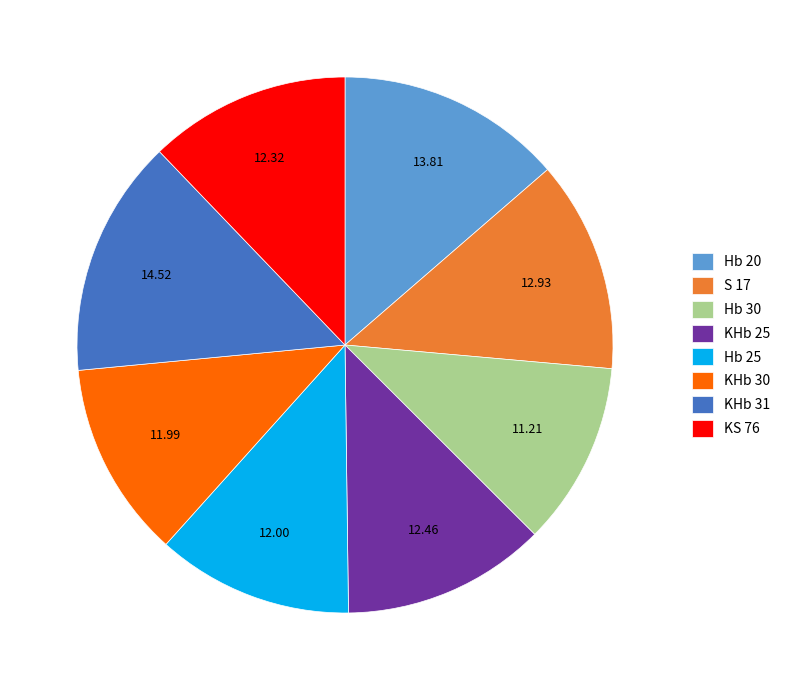

Combined, do KHb 31 and KS 76 account for over 50%?

No